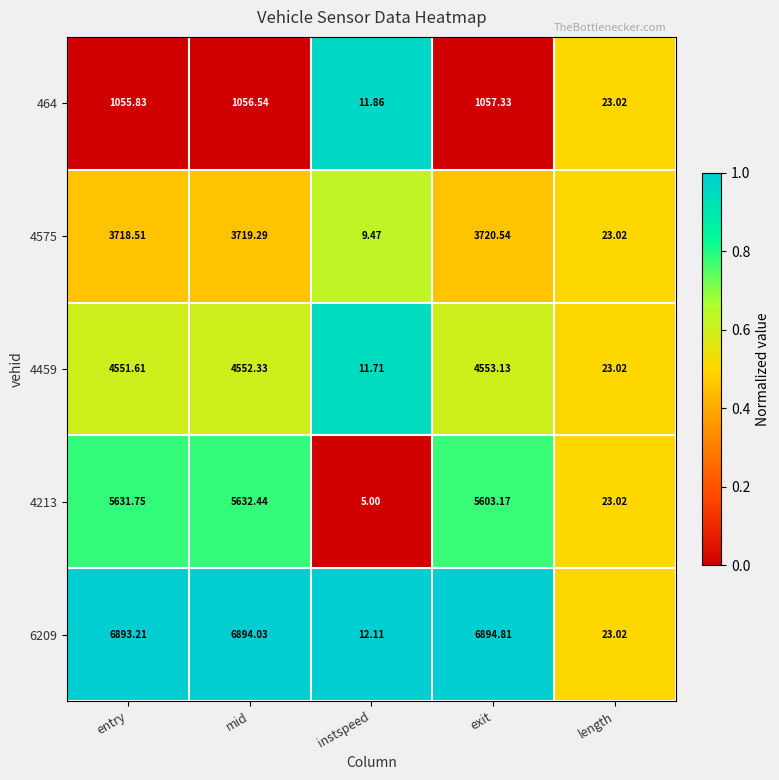

At which category is the sum across all series the highest?

mid